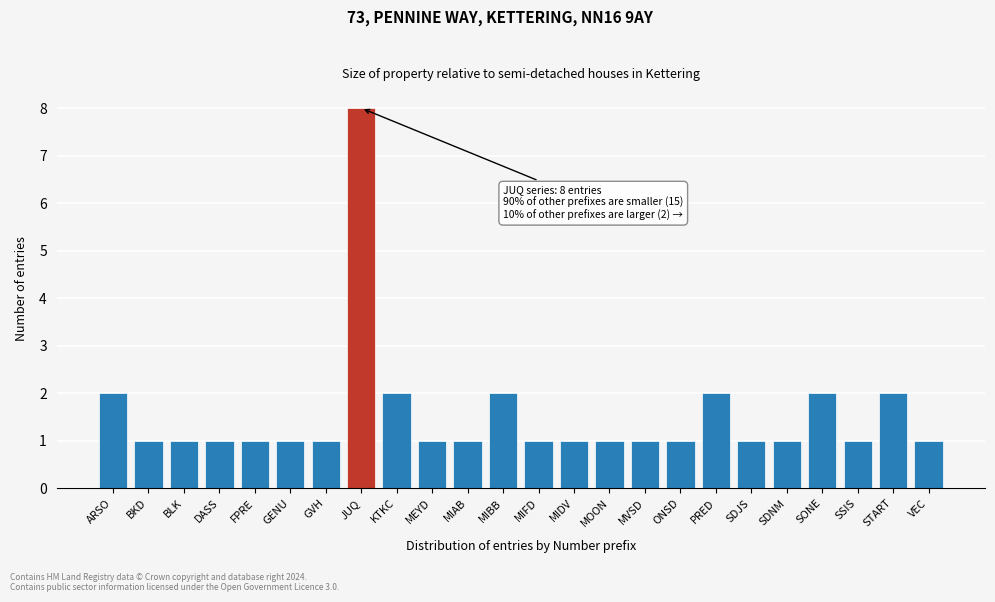

Reading right to left, transcribe all the data shown in this chart.

VEC=1	START=2	SSIS=1	SONE=2	SDNM=1	SDJS=1	PRED=2	ONSD=1	MVSD=1	MOON=1	MIDV=1	MIFD=1	MIBB=2	MIAB=1	MEYD=1	KTKC=2	JUQ=8	GVH=1	GENU=1	FPRE=1	DASS=1	BLK=1	BKD=1	ARSO=2